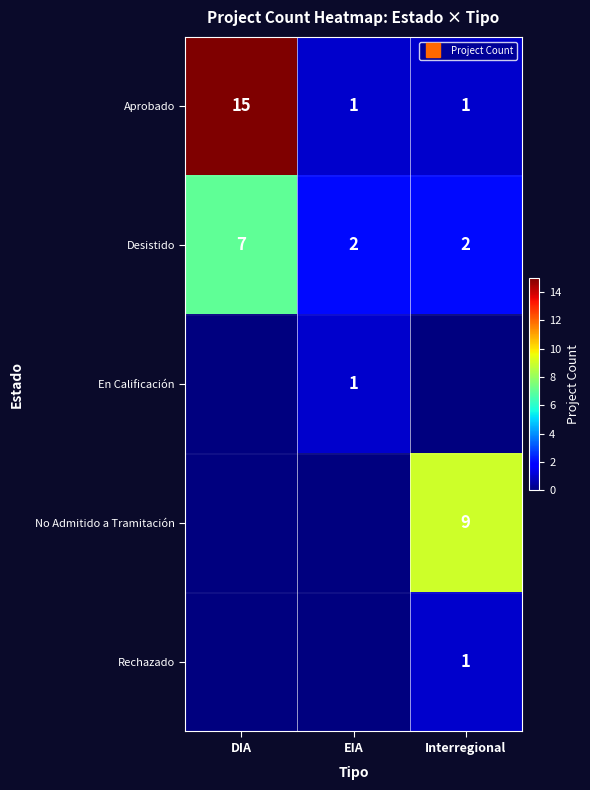

What is the average value of the Desistido series?

4